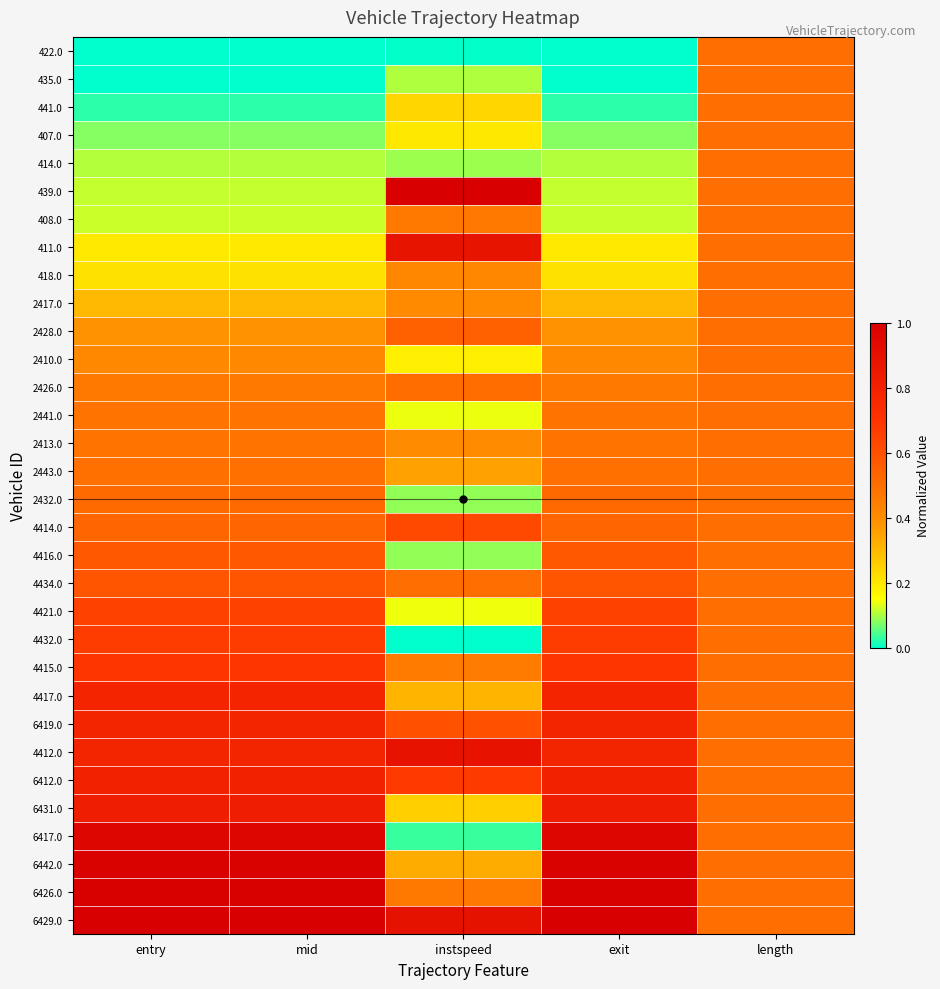

What is the total value across all series at exit?

16.0